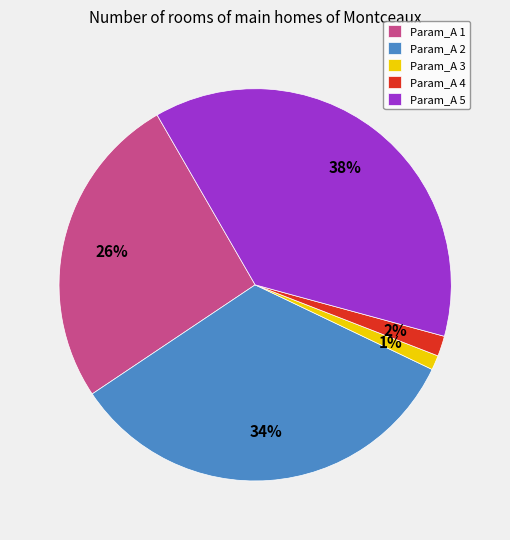

What is the largest slice in the pie chart?

Param_A 5